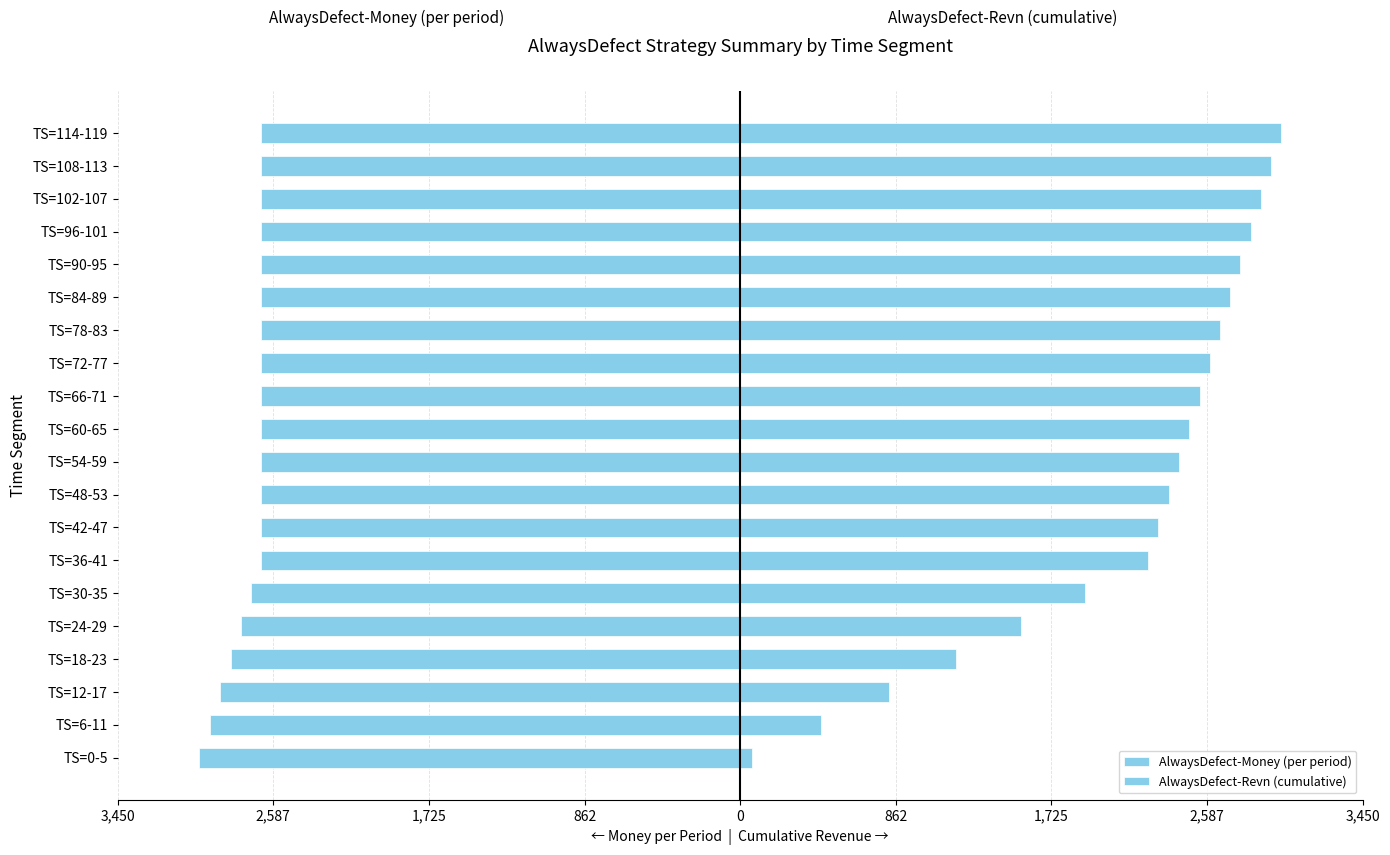

Which has a higher value, TS=54-59 or TS=24-29?

TS=54-59